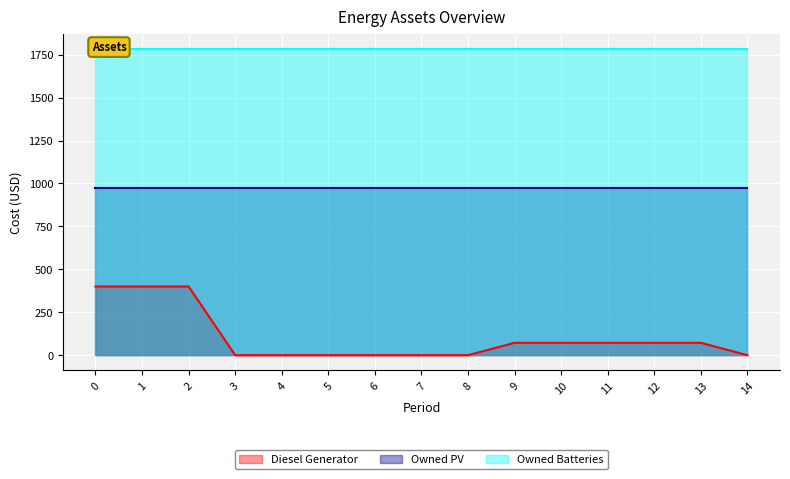

What is the value of the Diesel Generator point at the 2nd from the left?

400